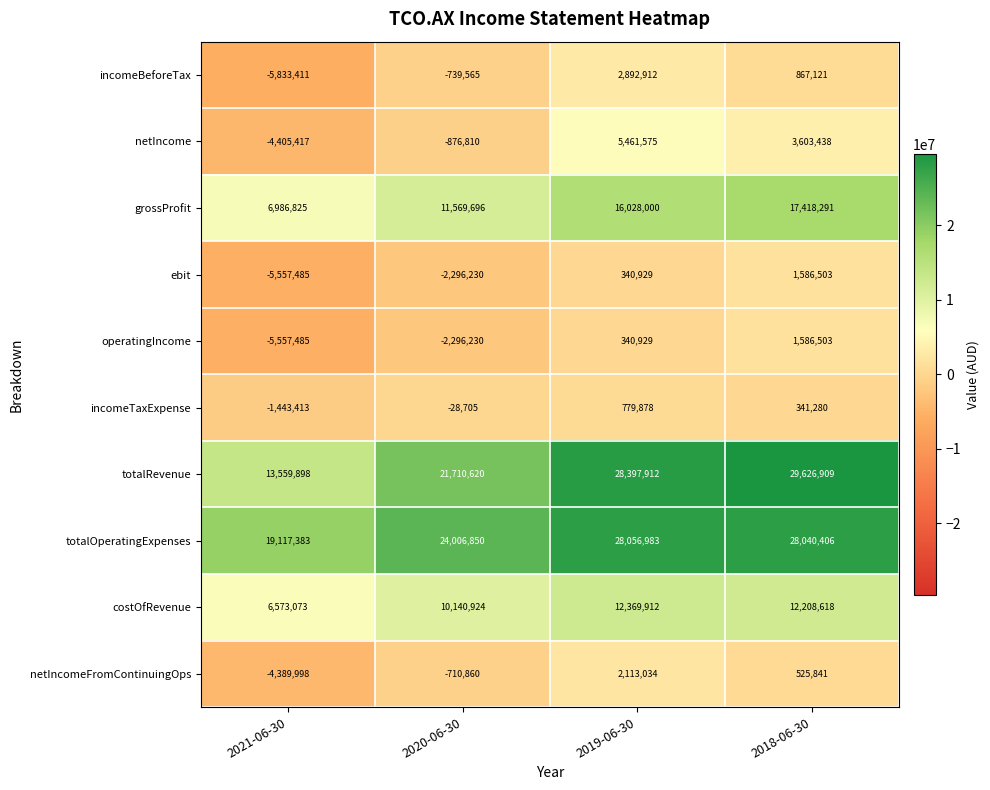

List the labels in order of costOfRevenue value, largest first.

2019-06-30, 2018-06-30, 2020-06-30, 2021-06-30